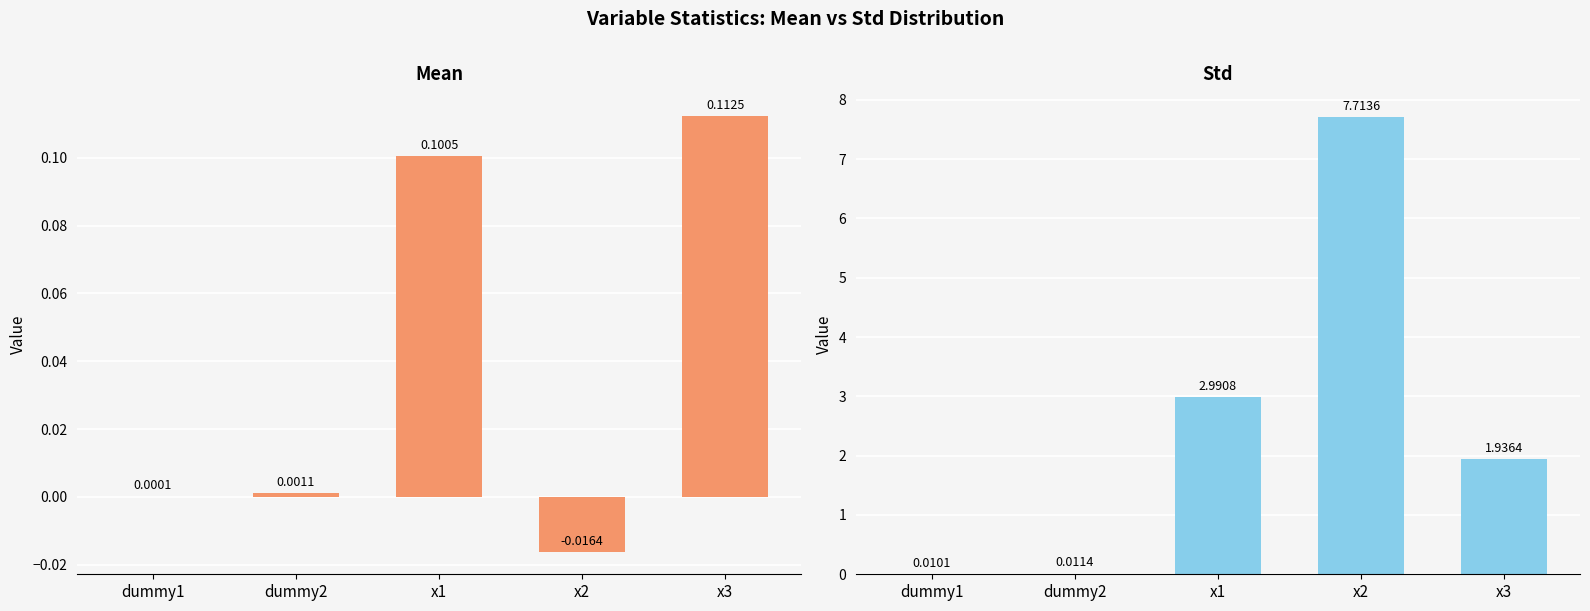

Is the value of mean at dummy1 greater than the value of std at x1?

No